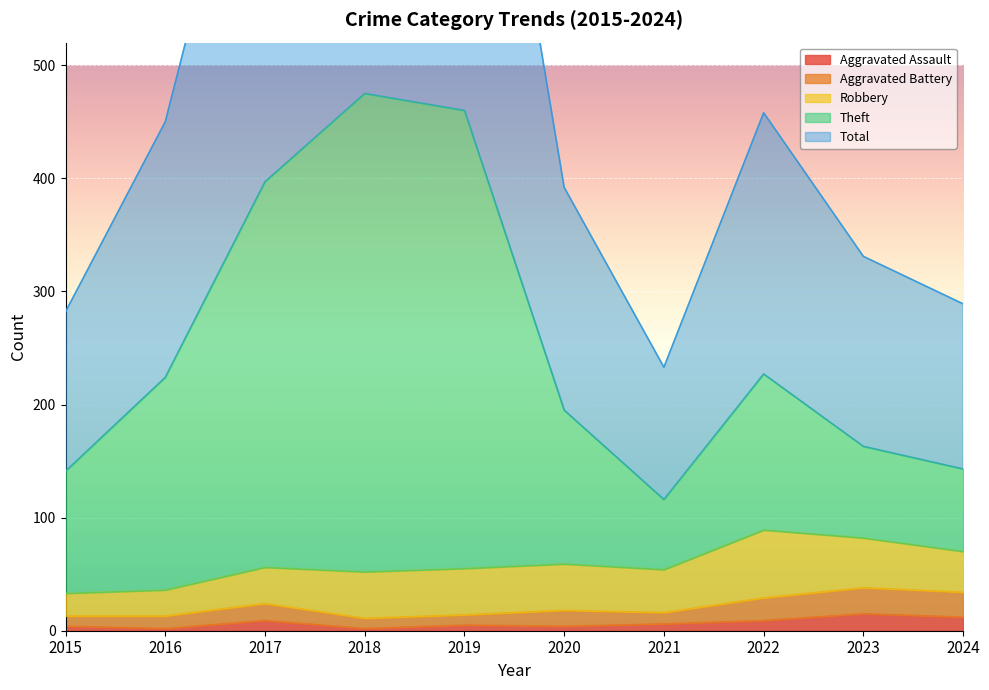

What is the highest value of the Aggravated Assault series?

15